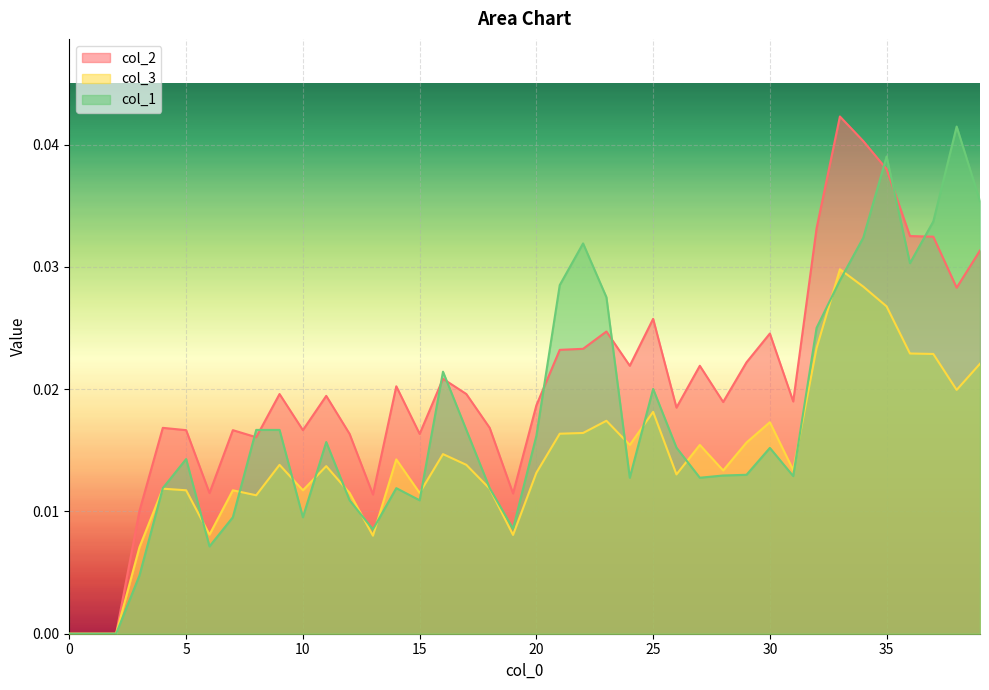

Between 11 and 33, which is larger?

33